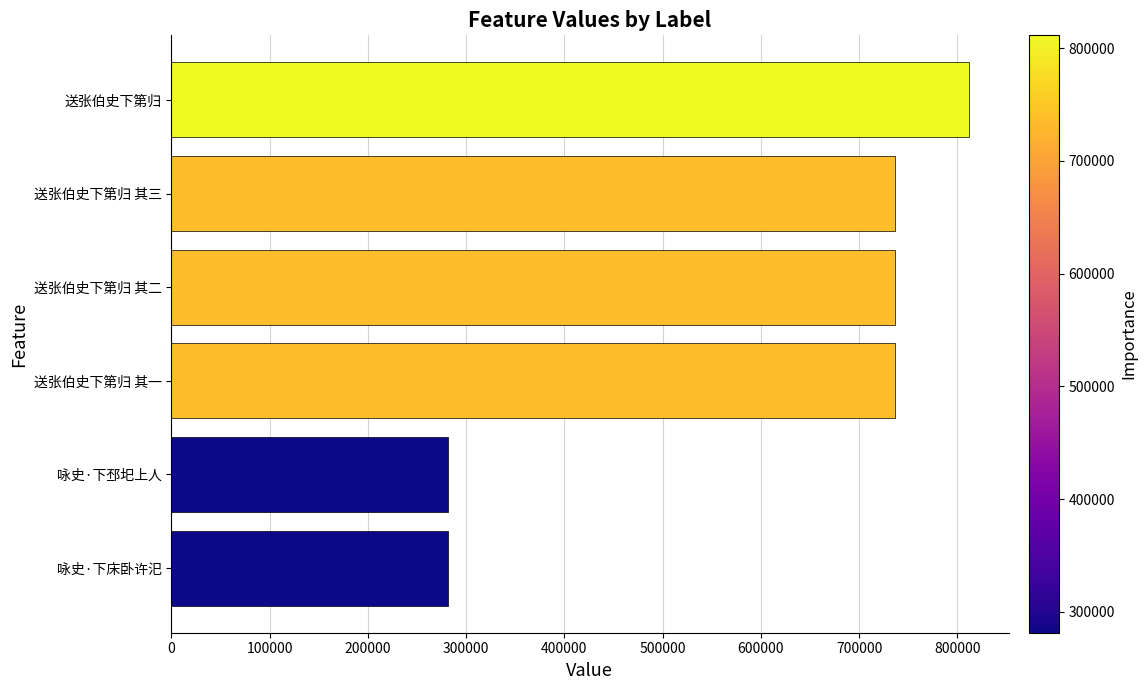

Which has a higher value, 送张伯史下第归 其三 or 咏史·下邳圯上人?

送张伯史下第归 其三